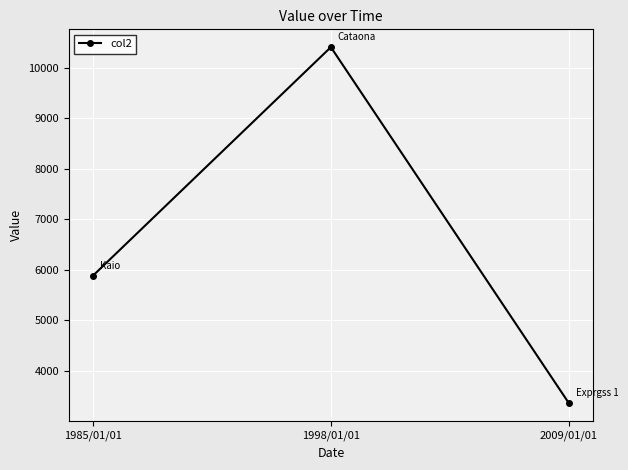

What is the label of the 1st point from the left?

1985/01/01